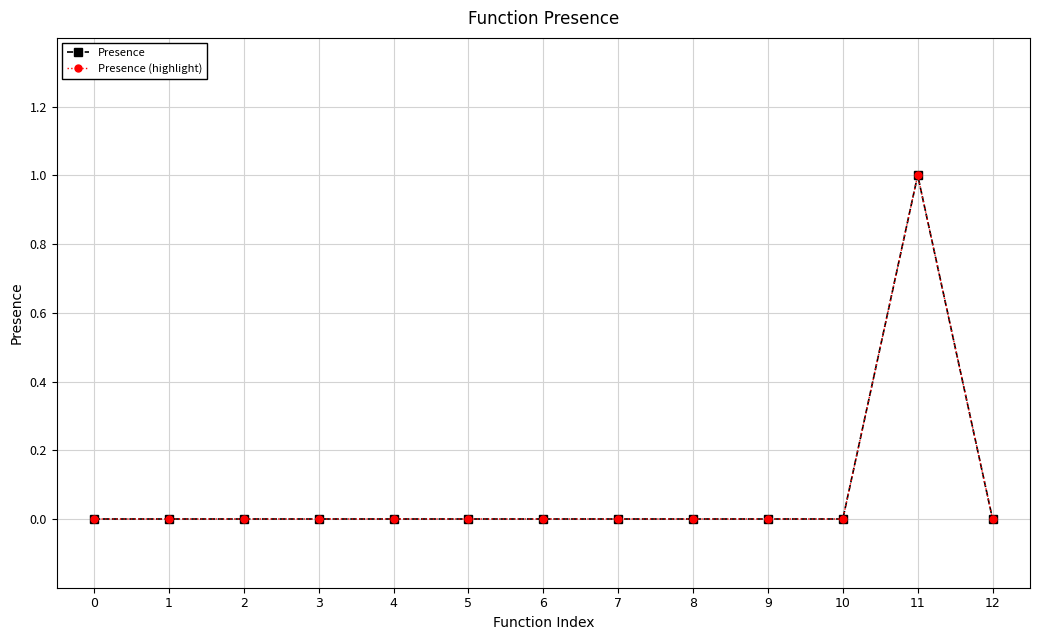

What is the approximate value of Presence at 11?

1